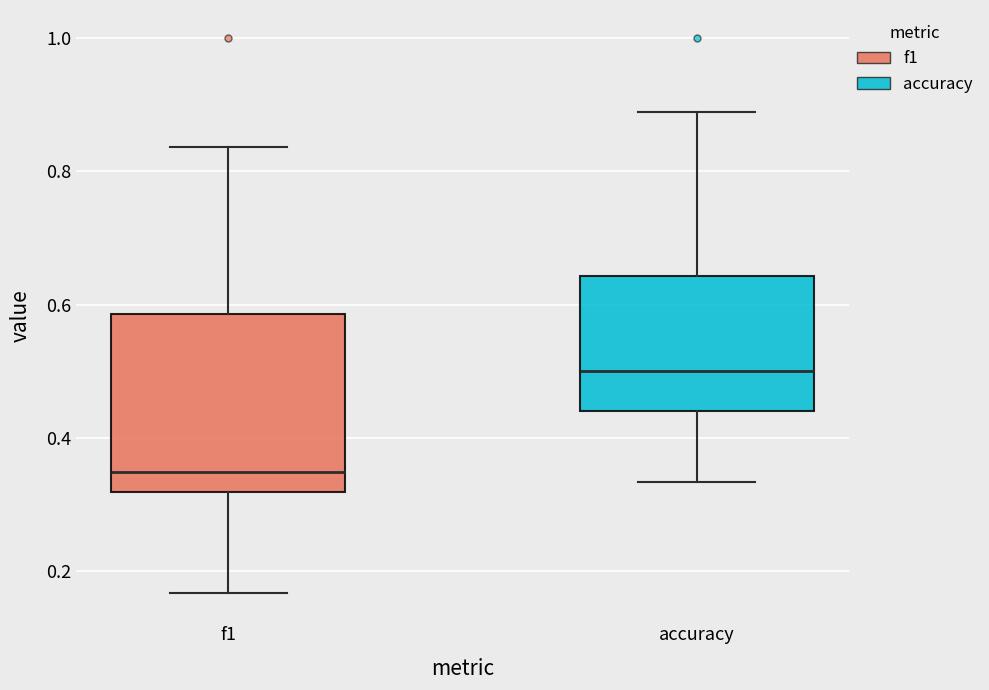

Which box's median line is the highest?

accuracy